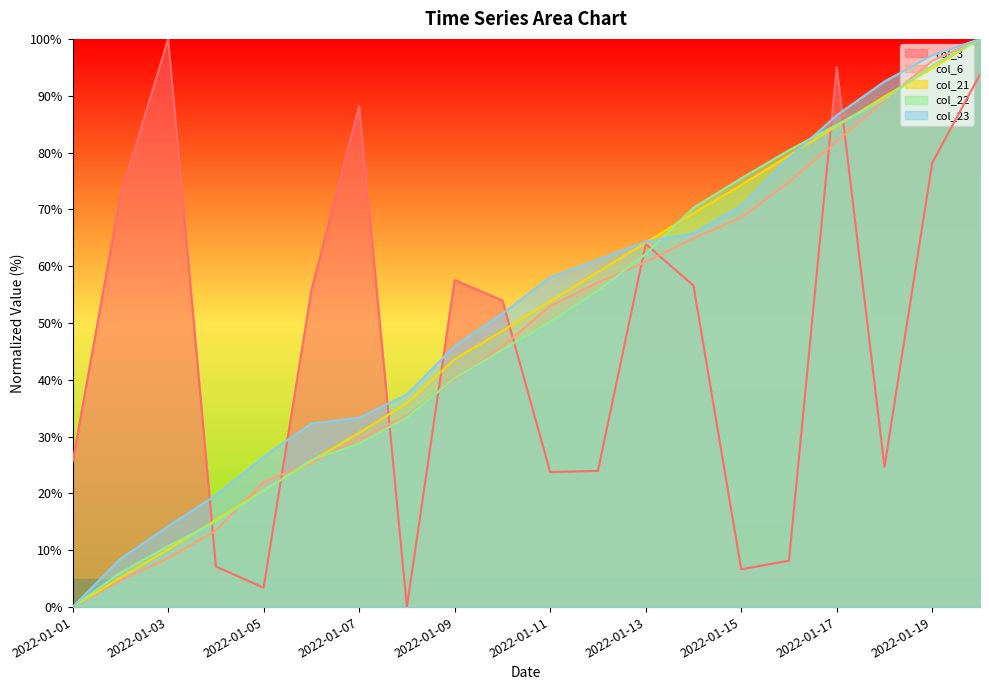

What are all the series names shown in the legend?

col_3, col_6, col_21, col_22, col_23